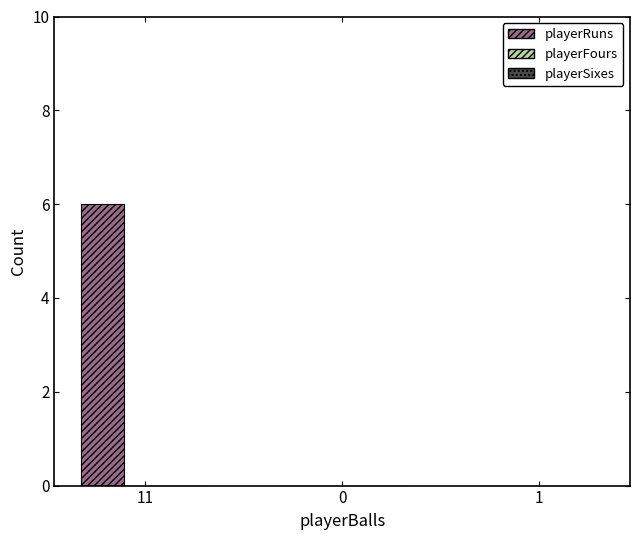

Between 11 and 1, which is larger?

11